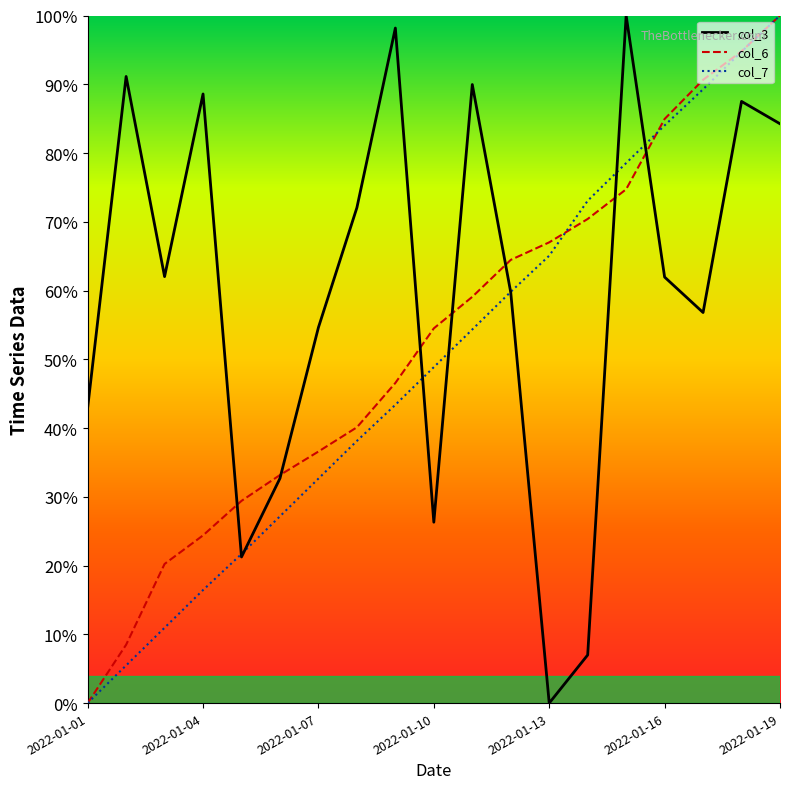

Rank the series by their average value, from highest to lowest.

col_3, col_6, col_7